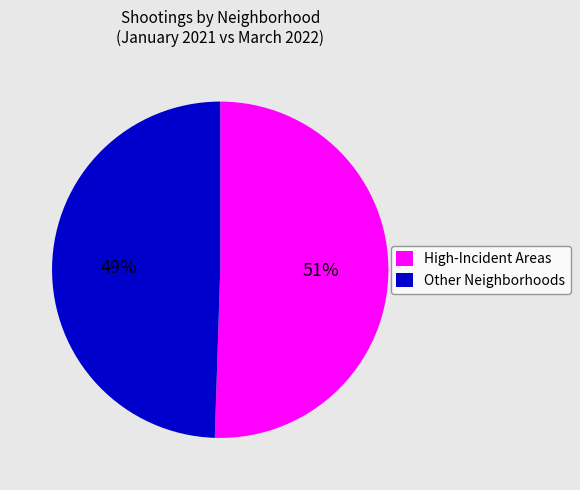

To the nearest percent, what portion does Other Neighborhoods represent?

49%